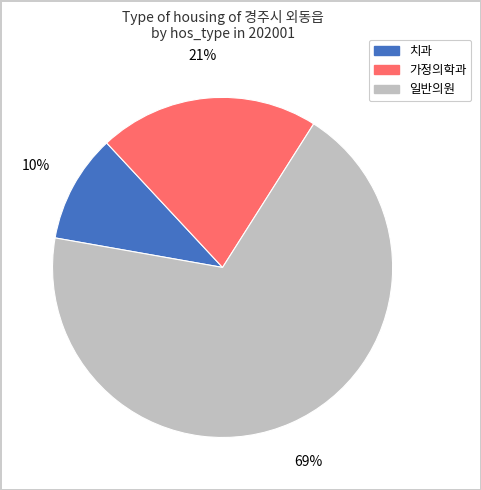

To the nearest percent, what is the difference between the 치과 and 가정의학과 slice percentages?

11%